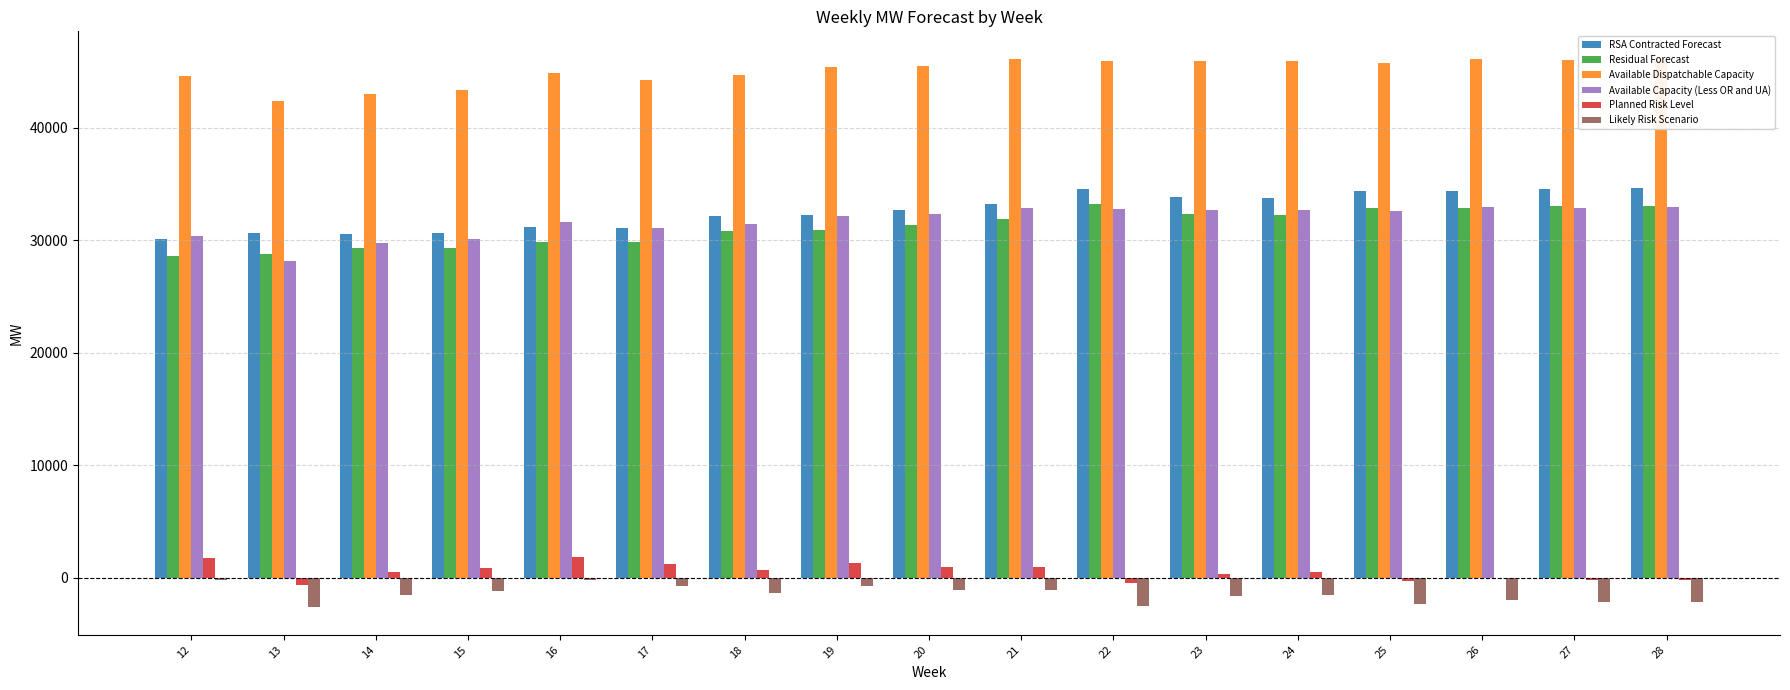

Which has a higher value, 19 or 25?

25